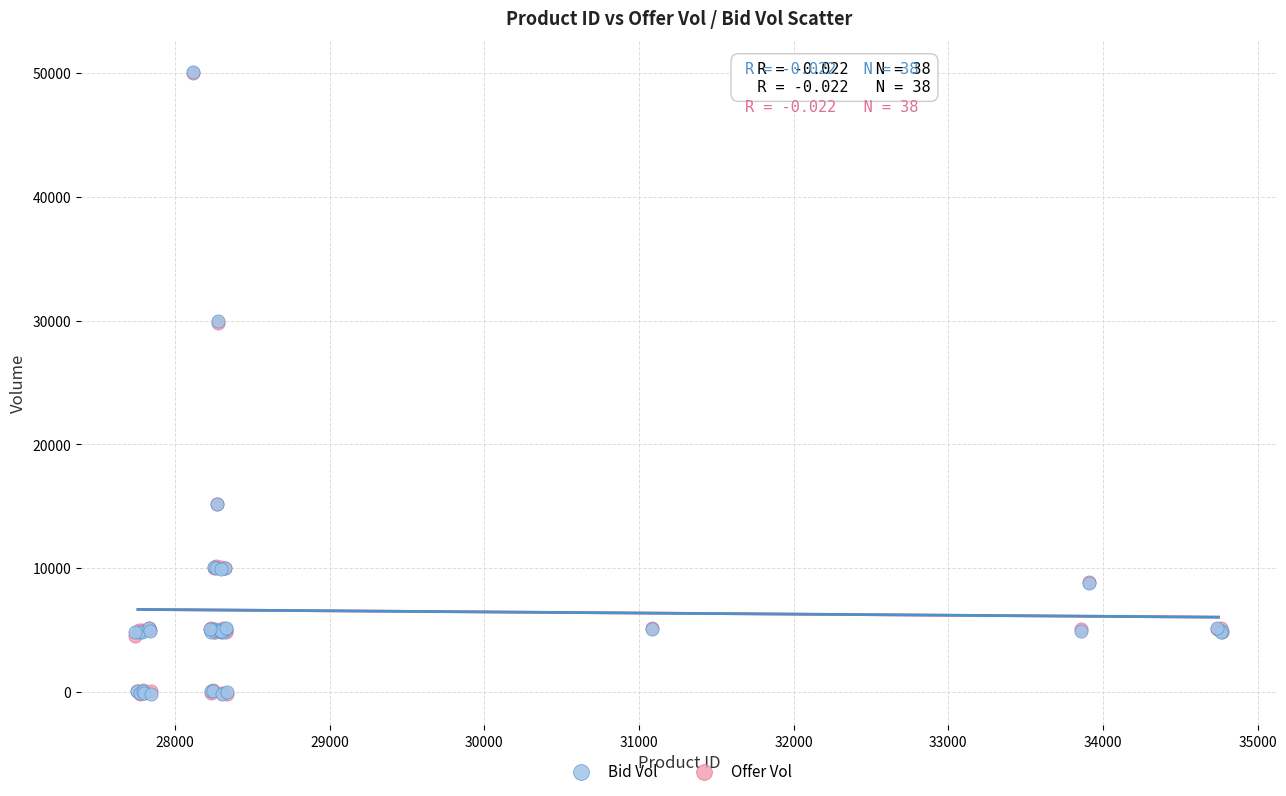

What are all the series names shown in the legend?

Bid Vol, Offer Vol